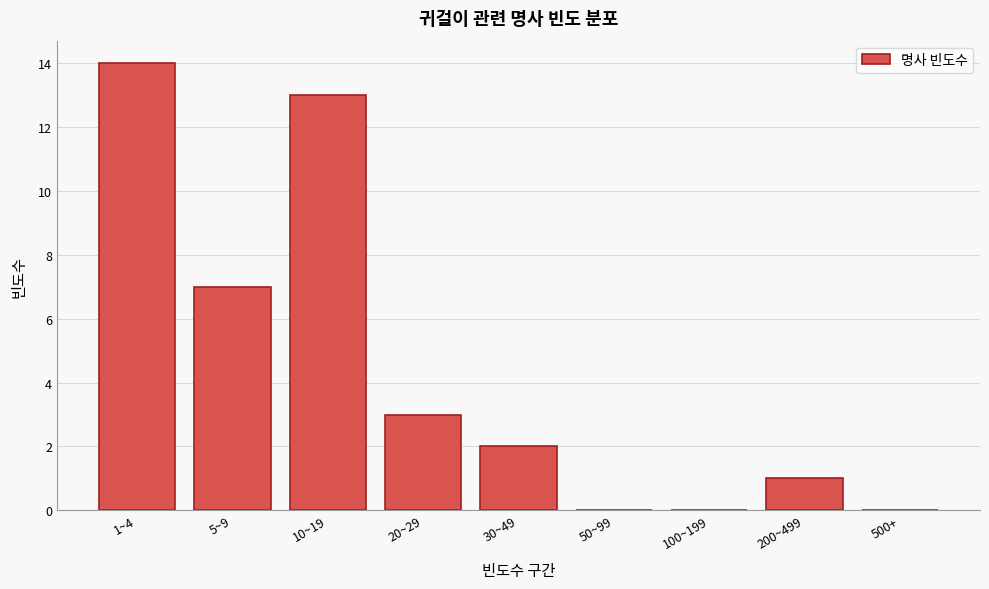

Reading right to left, transcribe all the data shown in this chart.

500+=0	200~499=1	100~199=0	50~99=0	30~49=2	20~29=3	10~19=13	5~9=7	1~4=14